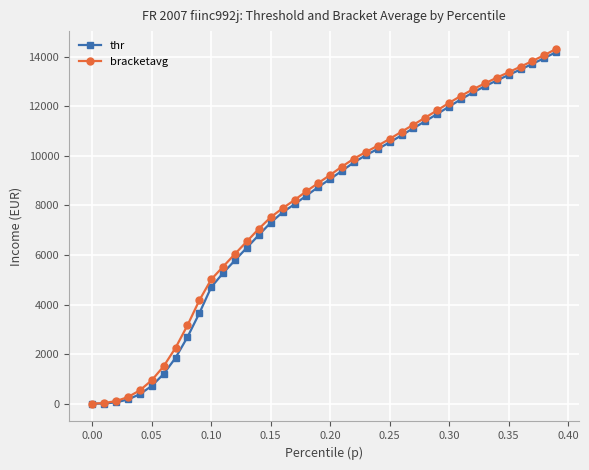

What is the difference between the second highest and second lowest values in the thr series?

13940.2